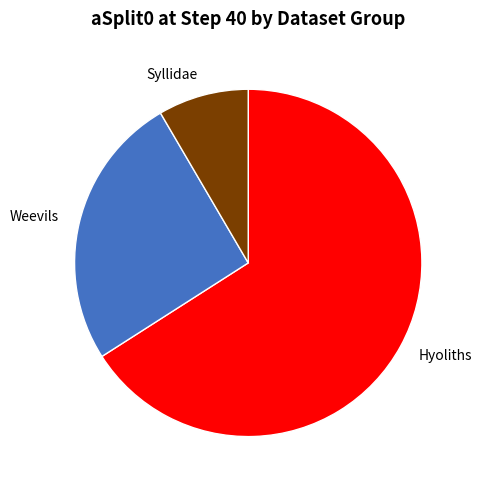

Does Hyoliths represent more than half of the total?

Yes